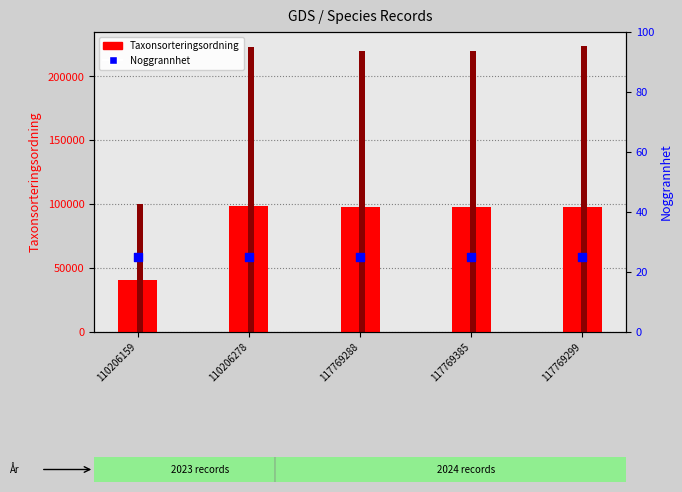

What is the total value across all series at 117769385?

317735